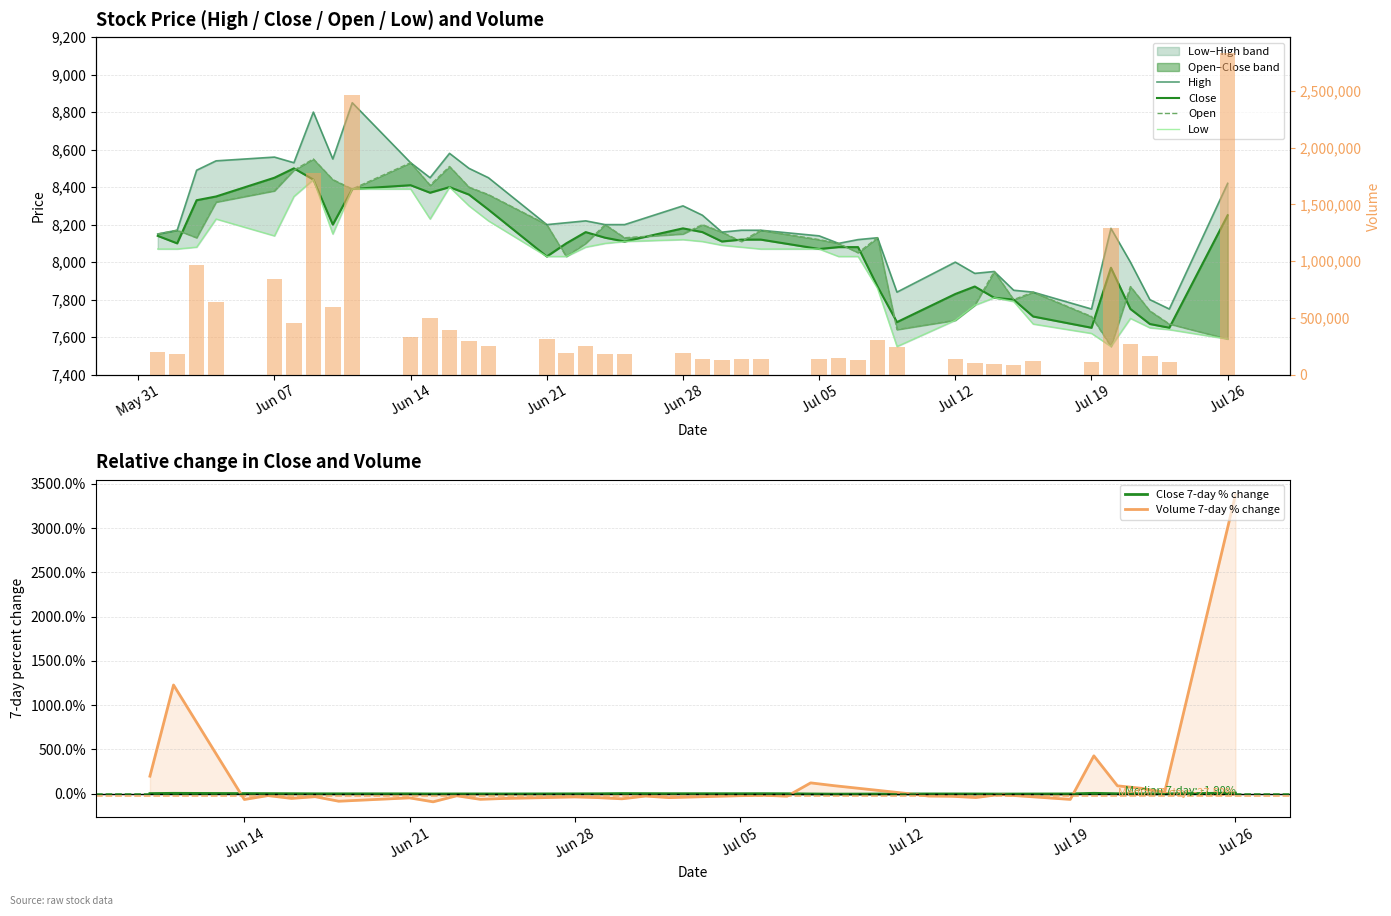

Reading left to right, list all the values displayed in this chart.

High: 8150	8170	8490	8540	8560	8530	8800	8550	8850	8530	8450	8580	8500	8450	8200	8210	8220	8200	8200	8300	8250	8160	8170	8170	8140	8100	8120	8130	7840	8000	7940	7950	7850	7840	7750	8180	8000	7800	7750	8420
Close: 8140	8100	8330	8350	8450	8500	8440	8200	8390	8410	8370	8400	8360	8280	8030	8100	8160	8130	8110	8180	8160	8110	8120	8120	8070	8080	8080	7870	7680	7830	7870	7810	7800	7710	7650	7970	7750	7670	7650	8250
Open: 8150	8170	8130	8320	8380	8490	8550	8440	8390	8530	8410	8510	8400	8360	8200	8030	8100	8200	8130	8150	8200	8160	8110	8170	8120	8100	8050	8130	7640	7690	7770	7950	7800	7840	7710	7550	7870	7740	7670	7590
Low: 8070	8070	8080	8230	8140	8350	8440	8150	8390	8390	8230	8400	8300	8220	8030	8030	8080	8100	8110	8120	8110	8090	8080	8070	8070	8030	8030	7860	7550	7690	7770	7810	7790	7670	7620	7550	7700	7650	7640	7590